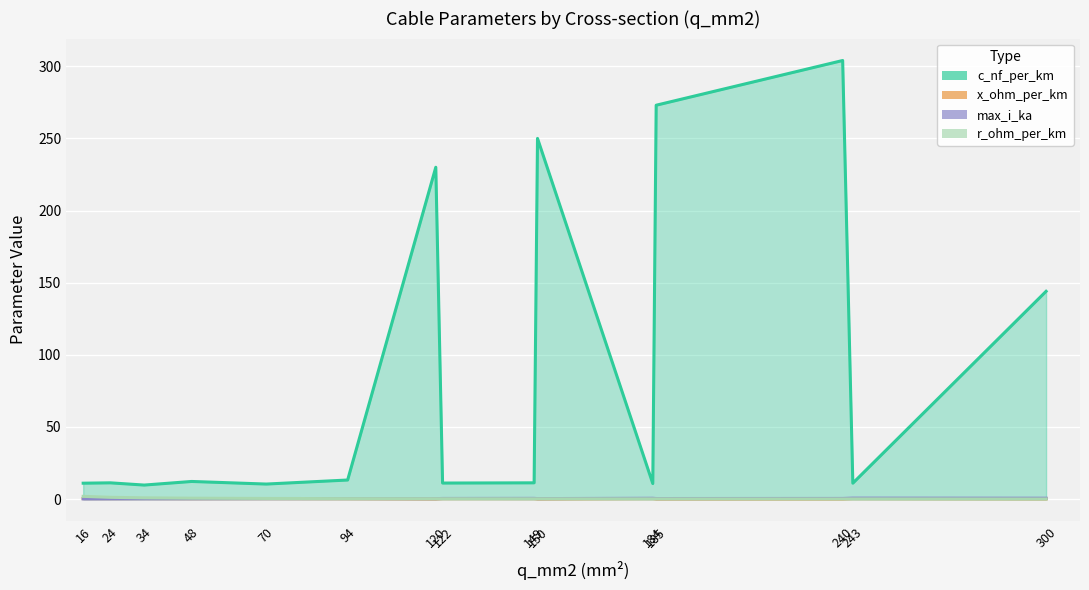

Reading right to left, list all the values displayed in this chart.

c_nf_per_km: 300=144.0	243=11.0	240=304.0	185=273.0	184=10.8	150=250.0	149=11.2	122=11.1	120=230.0	94=13.2	70=10.4	48=12.2	34=9.7	24=11.2	16=11.0
x_ohm_per_km: 300=0.1	243=0.3	240=0.1	185=0.1	184=0.3	150=0.1	149=0.3	122=0.3	120=0.1	94=0.3	70=0.3	48=0.3	34=0.4	24=0.3	16=0.3
max_i_ka: 300=0.6	243=0.6	240=0.4	185=0.4	184=0.5	150=0.3	149=0.5	122=0.4	120=0.3	94=0.3	70=0.3	48=0.2	34=0.2	24=0.1	16=0.1
r_ohm_per_km: 300=0.1	243=0.1	240=0.1	185=0.2	184=0.2	150=0.2	149=0.2	122=0.2	120=0.3	94=0.3	70=0.4	48=0.6	34=0.8	24=1.2	16=1.9